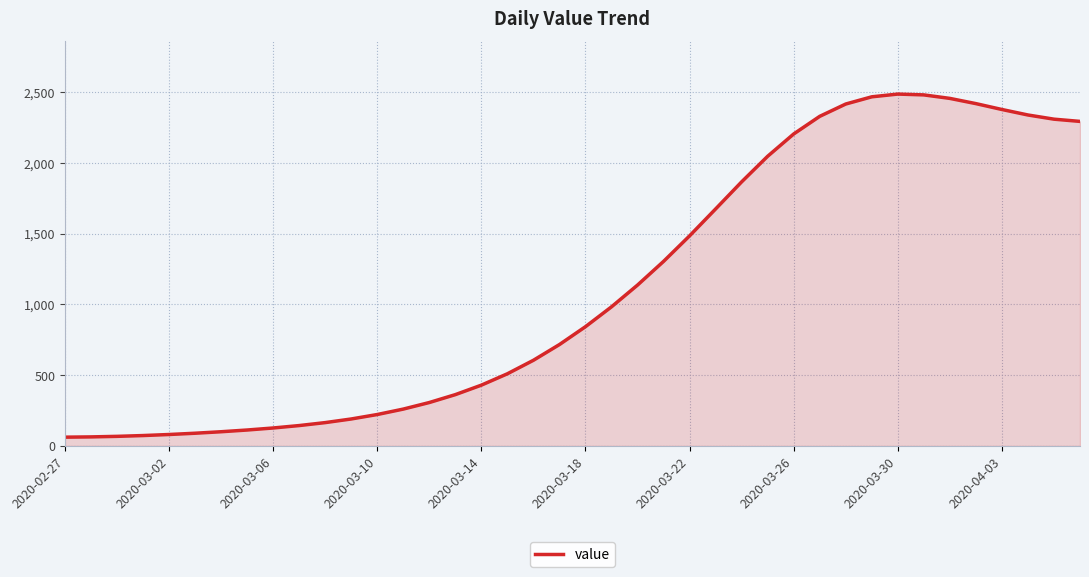

What is the minimum value shown in the chart?

61.9